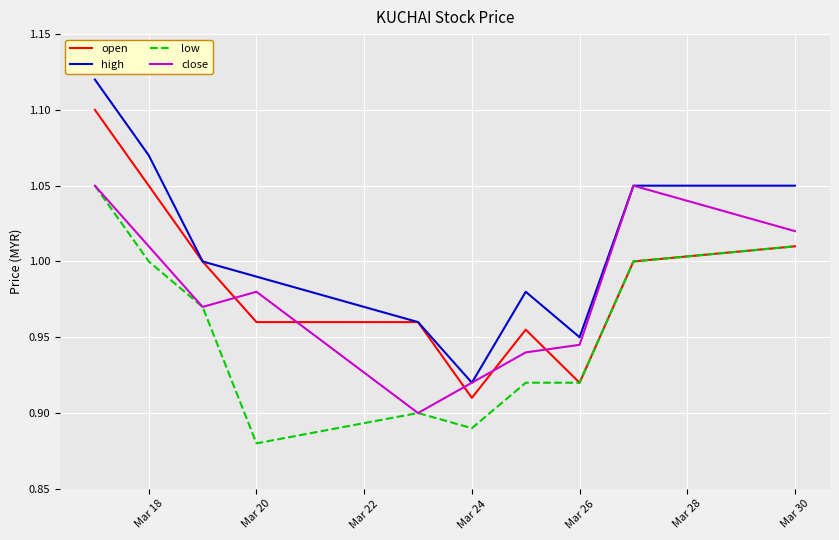

Which series has the largest total across all categories?

high